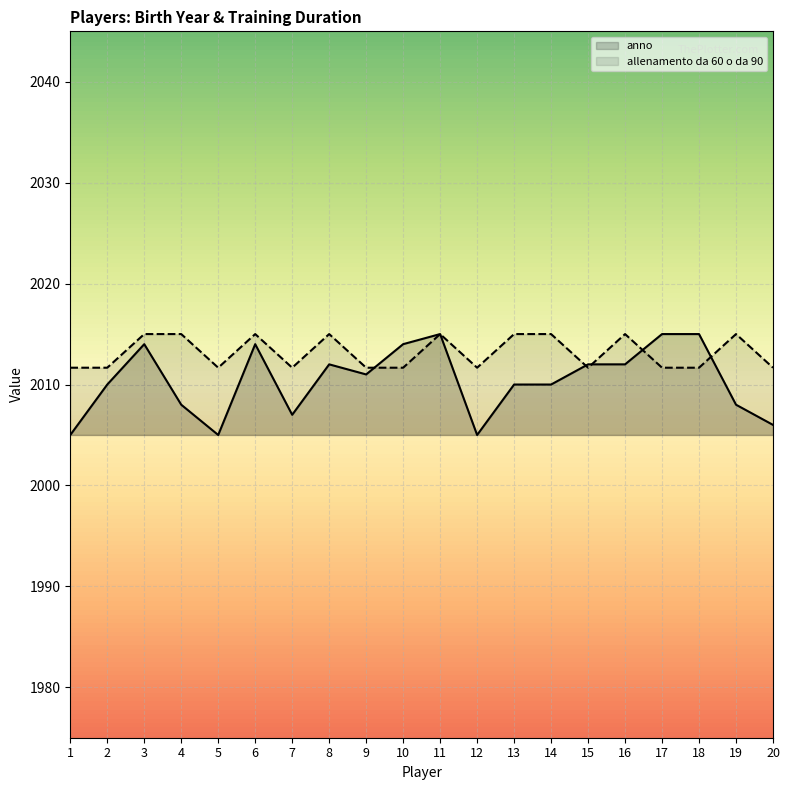

At 2, list the series in order from largest to smallest.

allenamento da 60 o da 90, anno